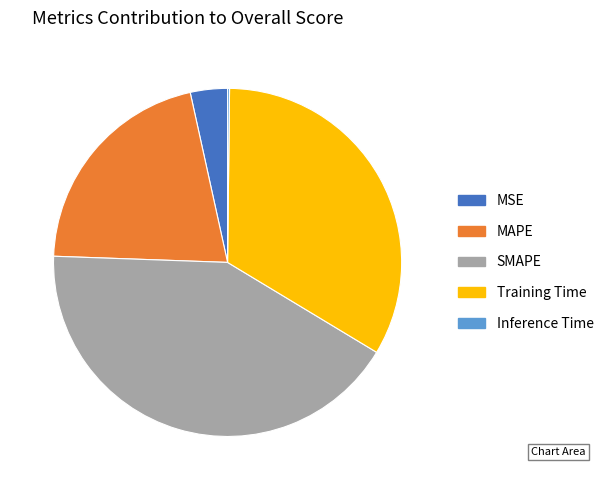

Which category has the biggest portion of the pie?

SMAPE